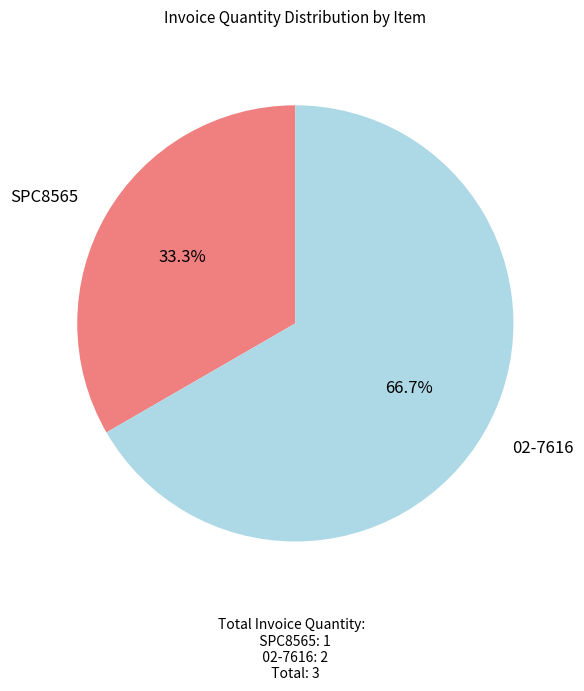

To the nearest percent, what is the difference between the largest and smallest slice percentages?

33%